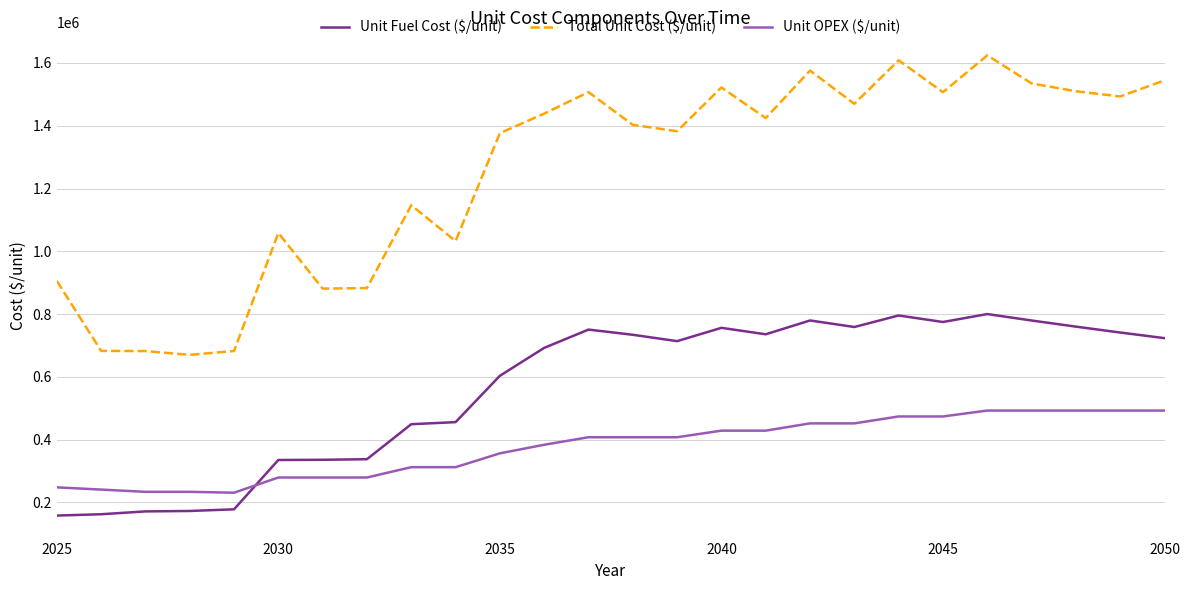

Which series has the largest total across all categories?

Total Unit Cost ($/unit)